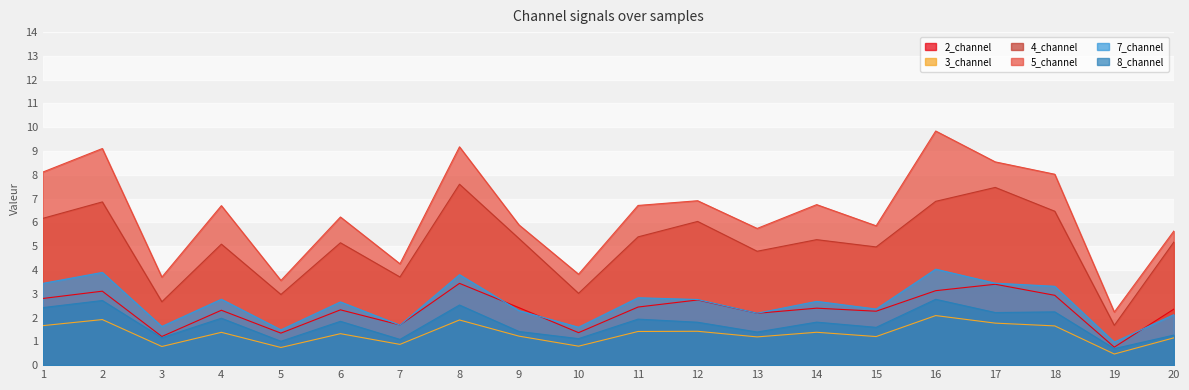

What is the average value of the 4_channel series?

5.1